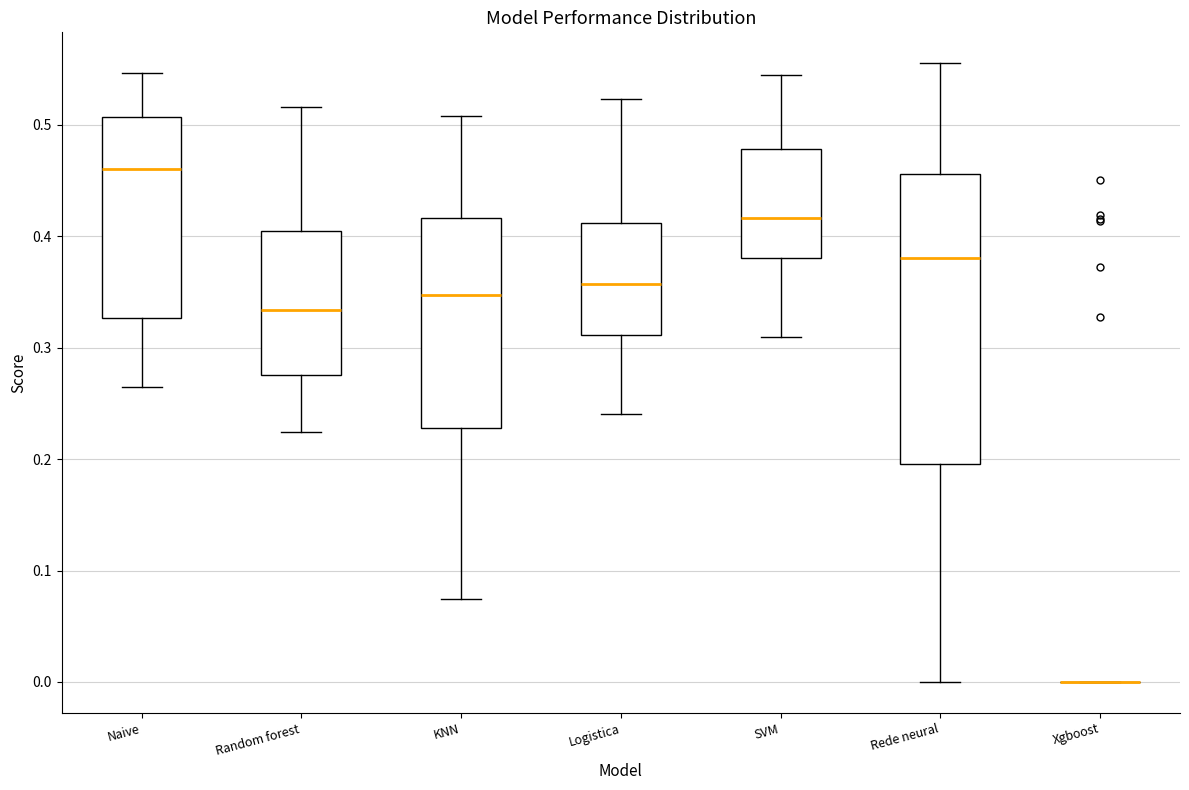

Which box is the tallest, from its lower edge to its upper edge?

Rede neural